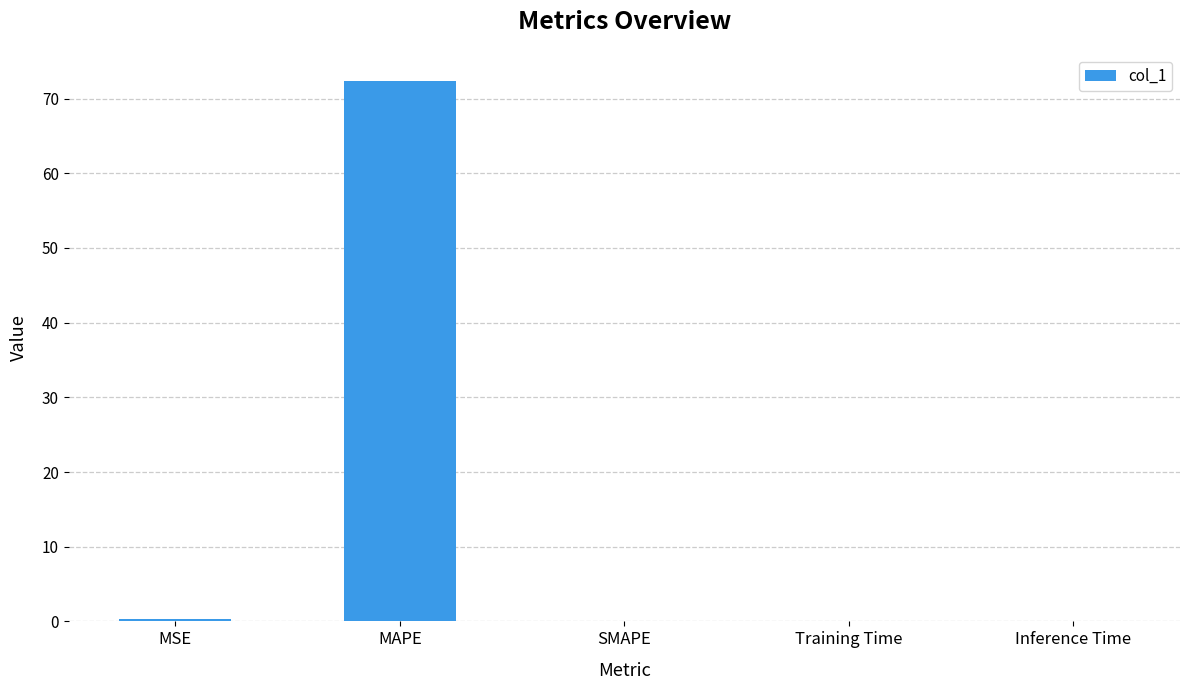

The chart shows a value of 117.5 at MAPE. True or false?

False